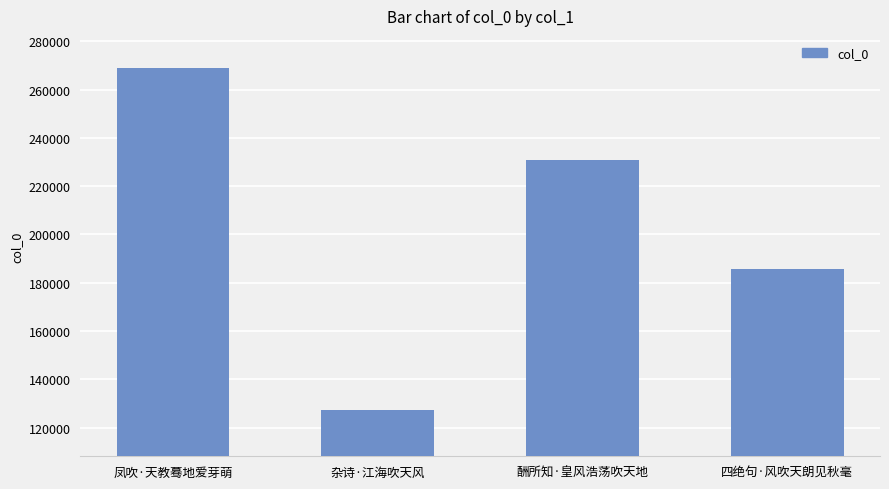

What is the approximate value at 杂诗·江海吹天风, to the nearest 50?

127200